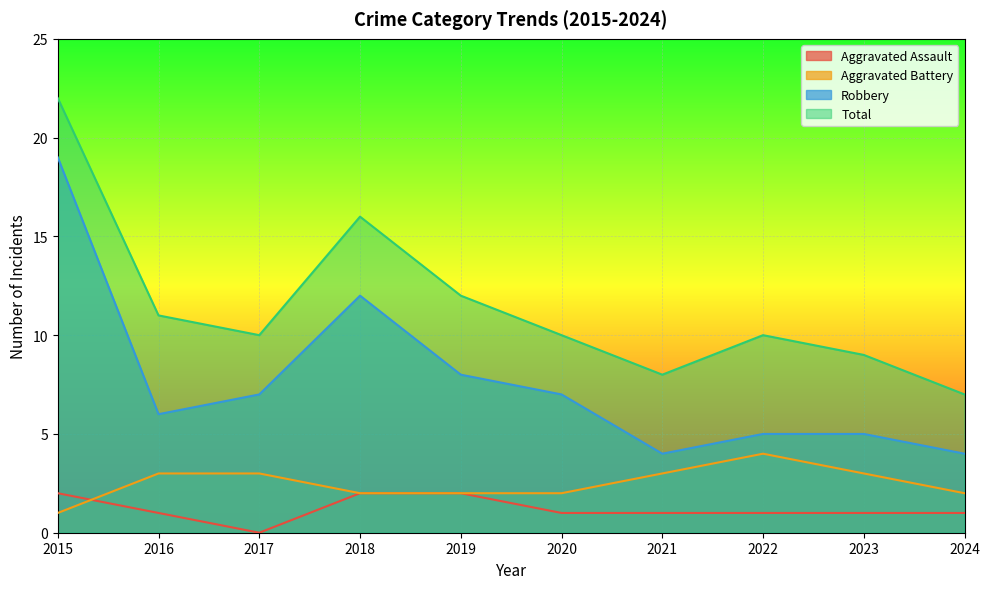

How many Aggravated Battery values are between 2 and 3?

8